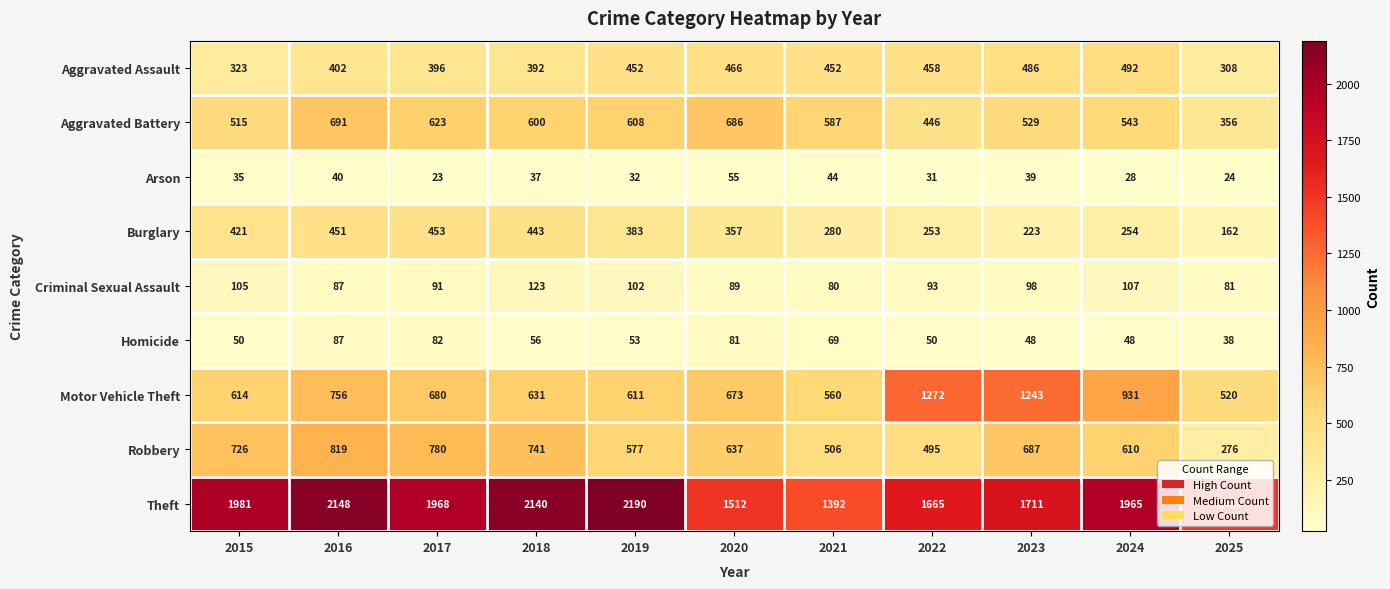

The Aggravated Battery series shows 812 at 2019. True or false?

False